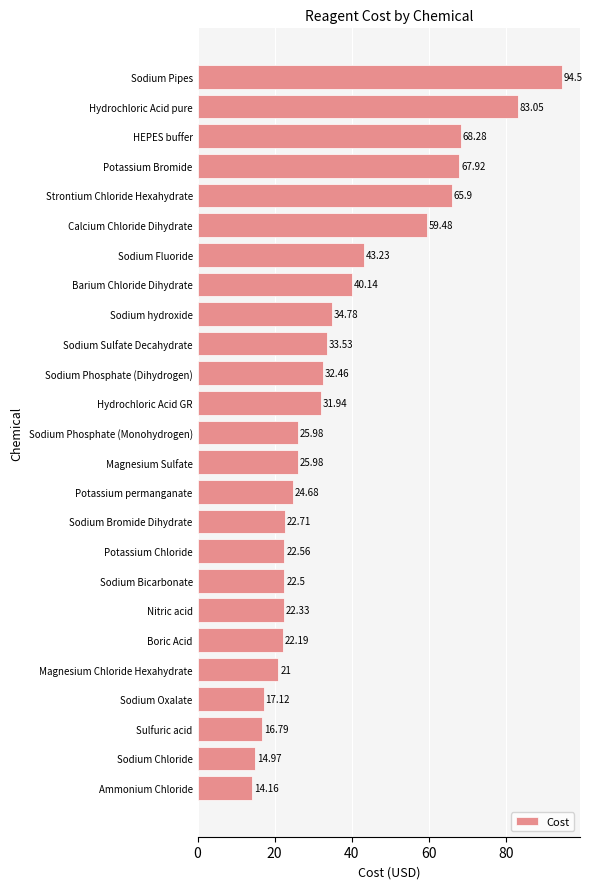

Which category has the highest value across all series?

Sodium Pipes